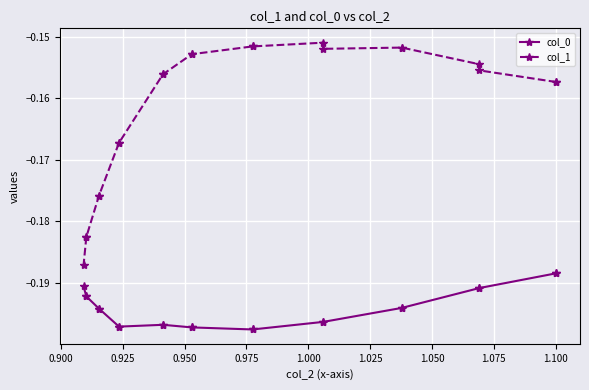

True or false: col_1 and col_0 intersect in this chart.

False